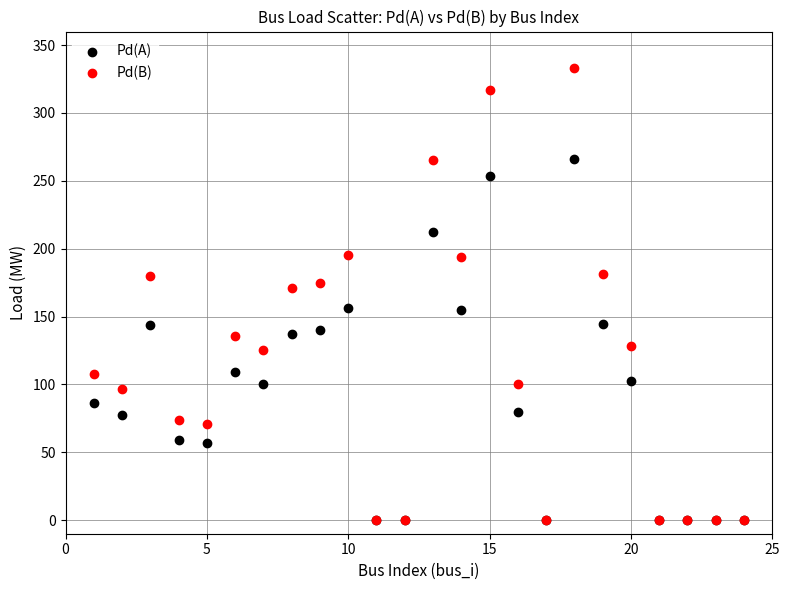

Across all series, what Y value is closest to 166?

171.0